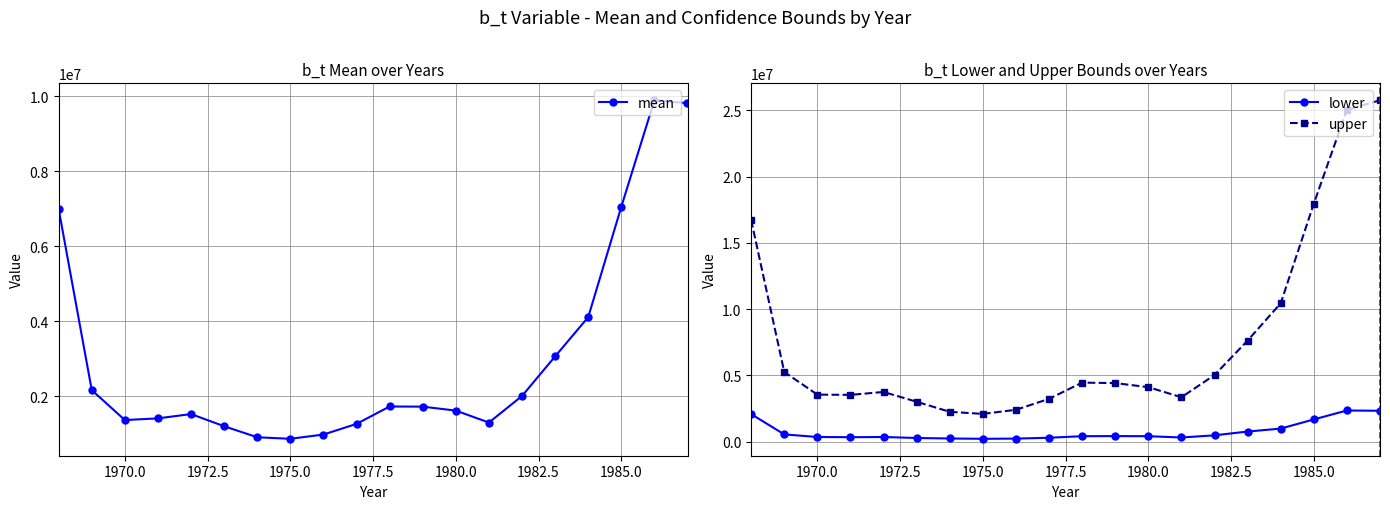

True or false: mean and lower intersect in this chart.

False